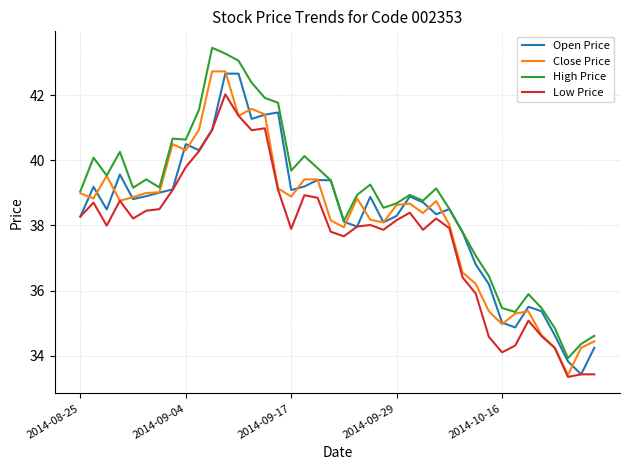

True or false: High Price and Low Price cross at least once.

False